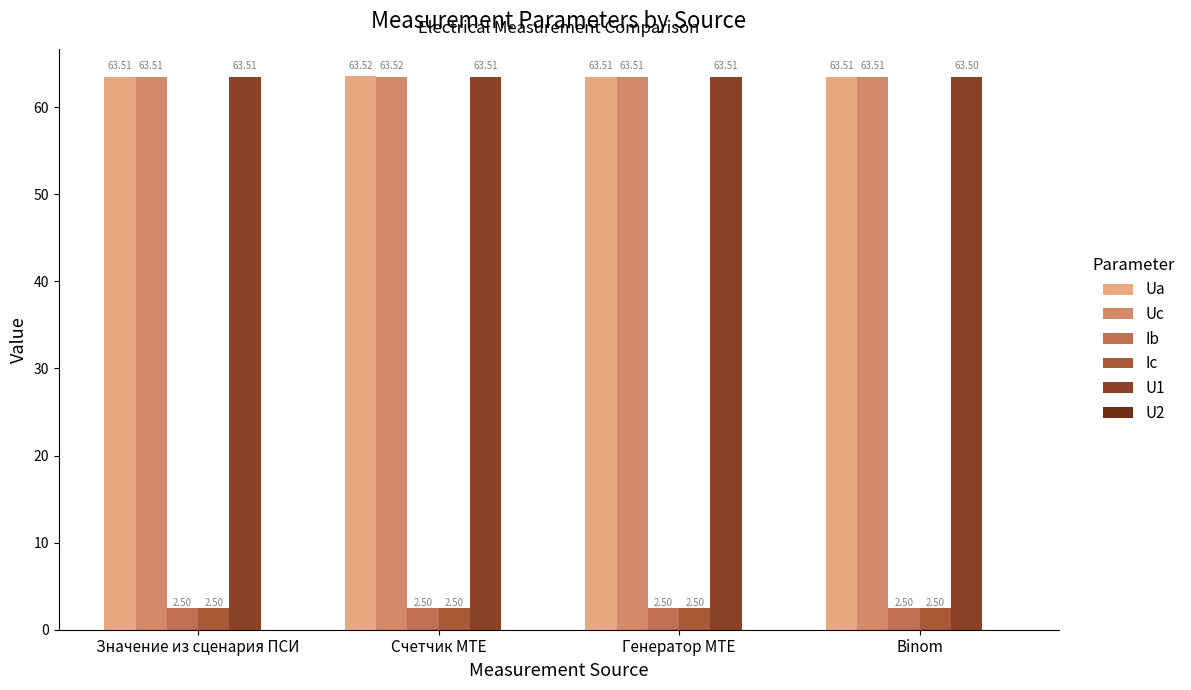

Rank the categories by Uc value from highest to lowest.

Счетчик MTE, Binom, Значение из сценария ПСИ, Генератор MTE